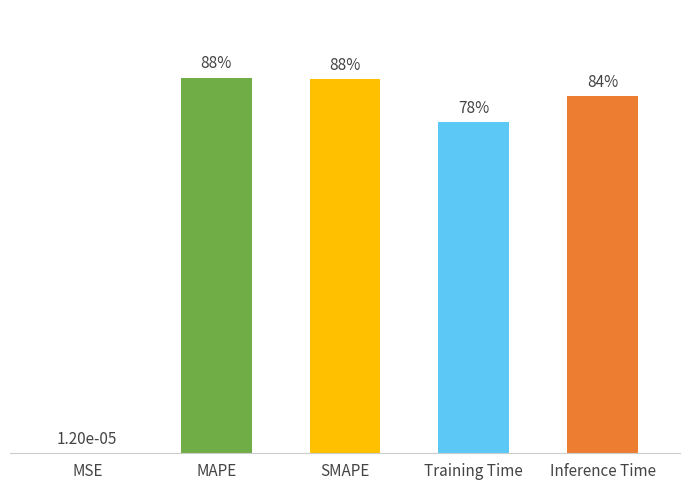

Are the bars horizontal?

No